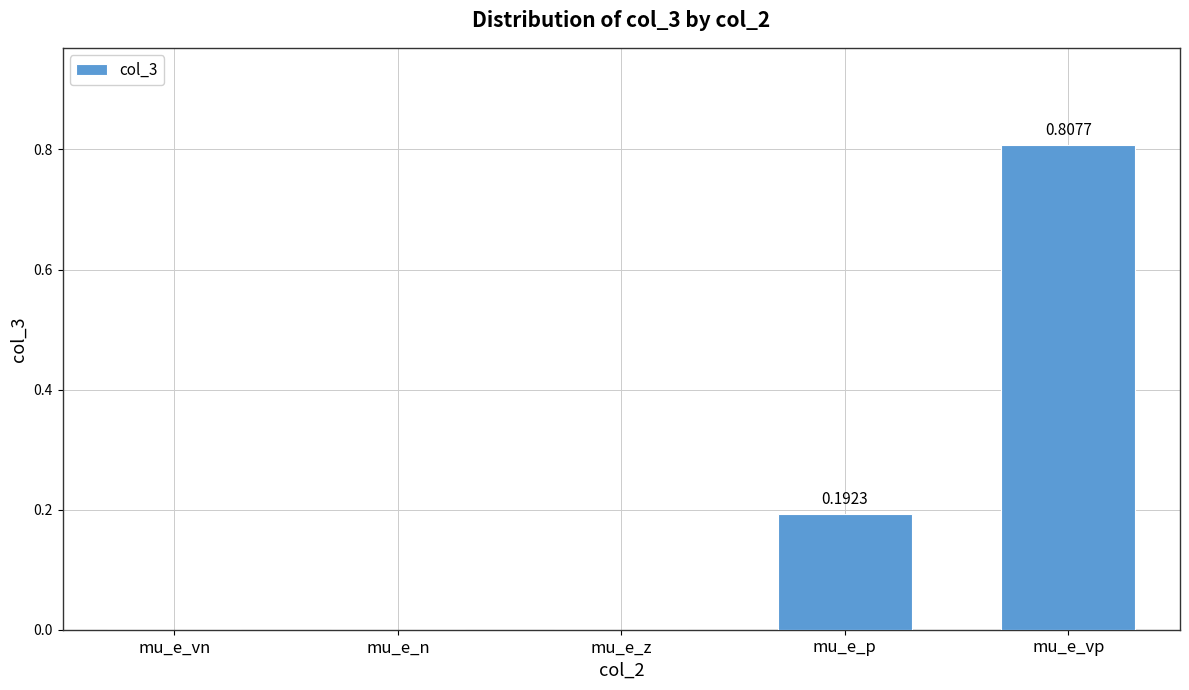

Count the number of categories in the chart.

5